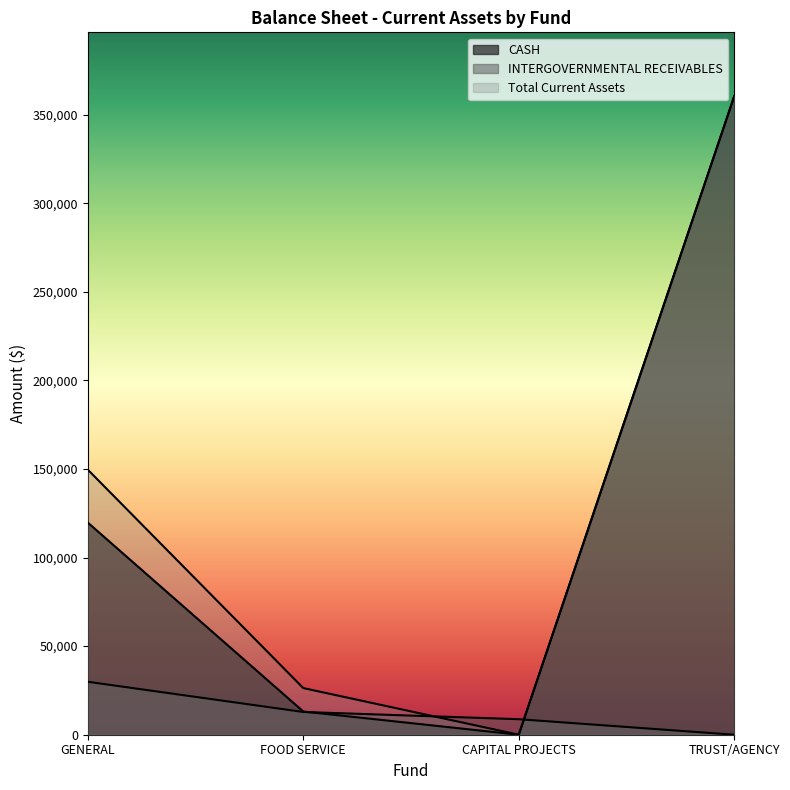

Which has a higher value, TRUST/AGENCY or CAPITAL PROJECTS?

TRUST/AGENCY